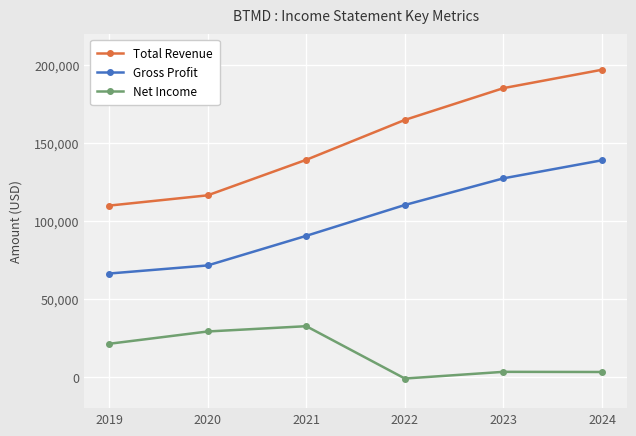

What is the average value of the Net Income series?

14767